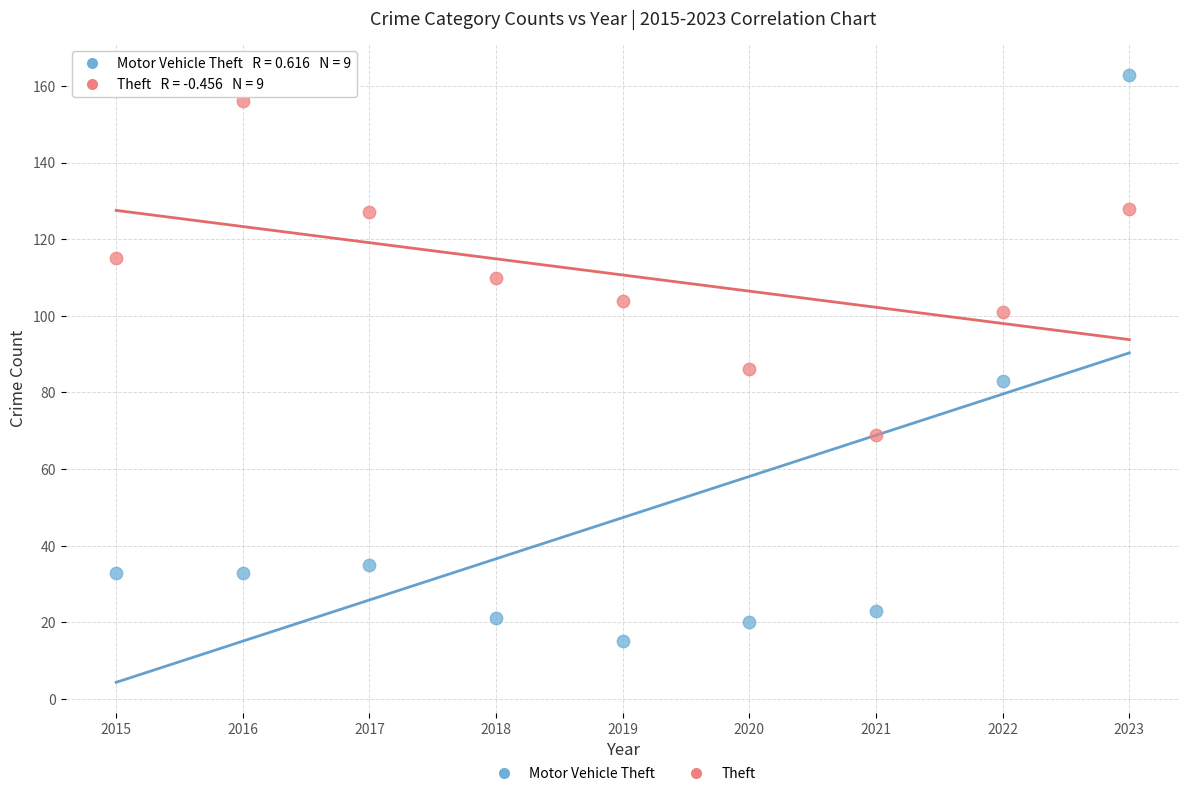

Which series contains the highest Y value?

Motor Vehicle Theft